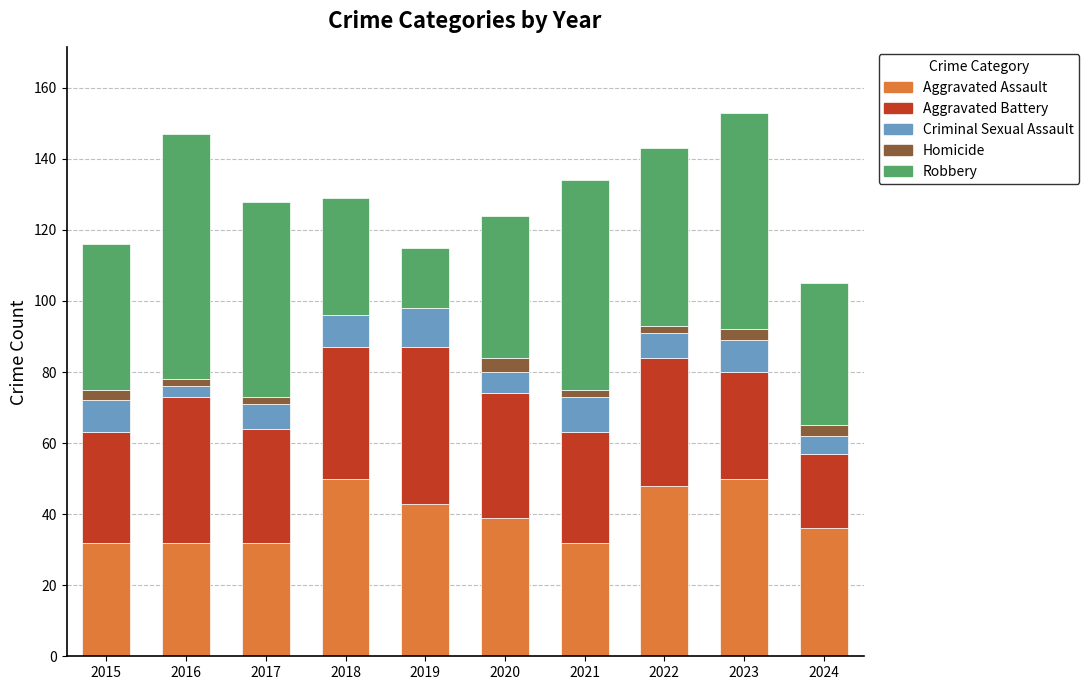

What is the total value across all series at 2018?

129